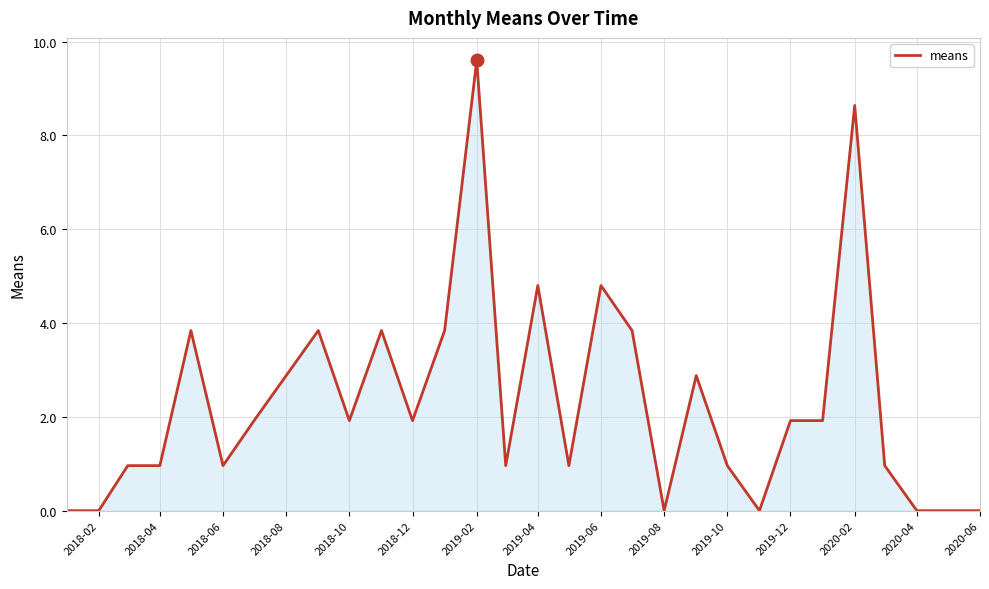

Does the chart have visible grid lines?

Yes